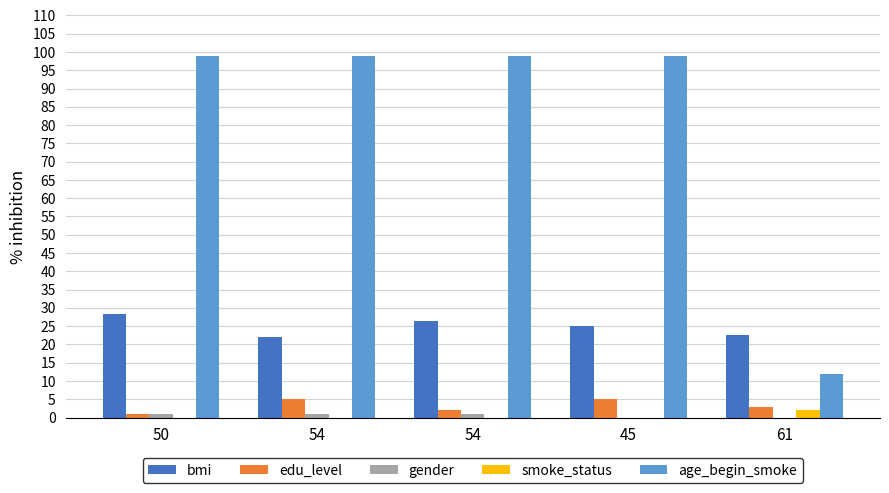

The gender series shows 0.6 at 50. True or false?

False